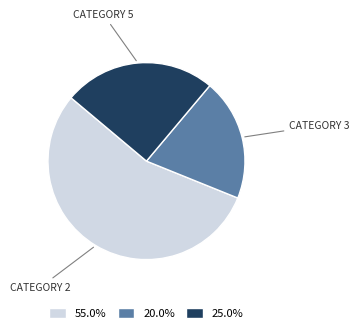

How many segments does this pie chart have?

3